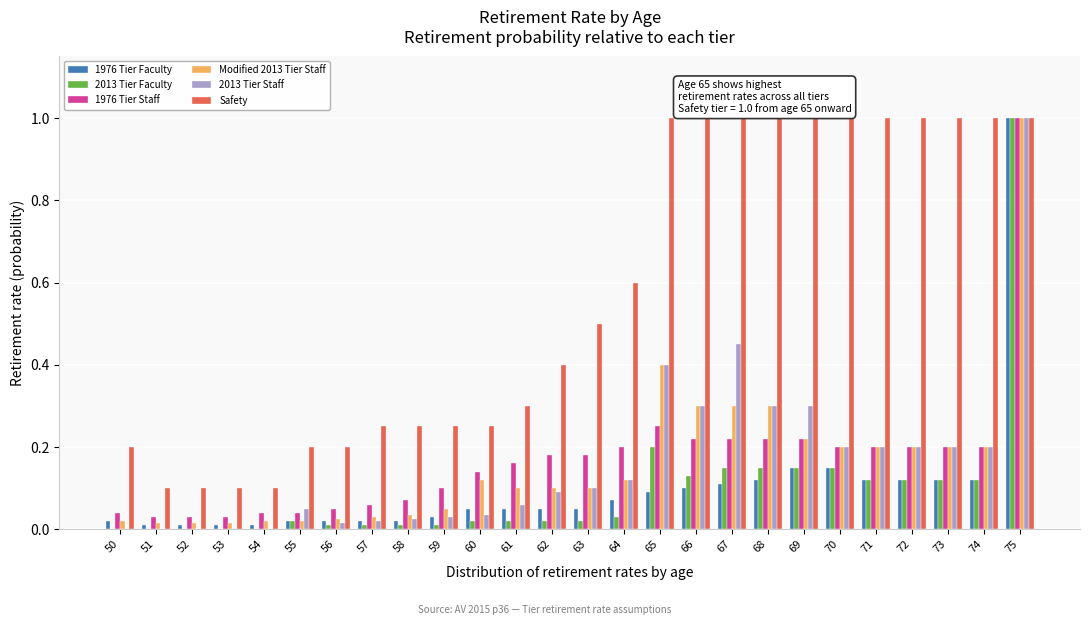

What is the sum of all 1976 Tier Faculty values?

2.6